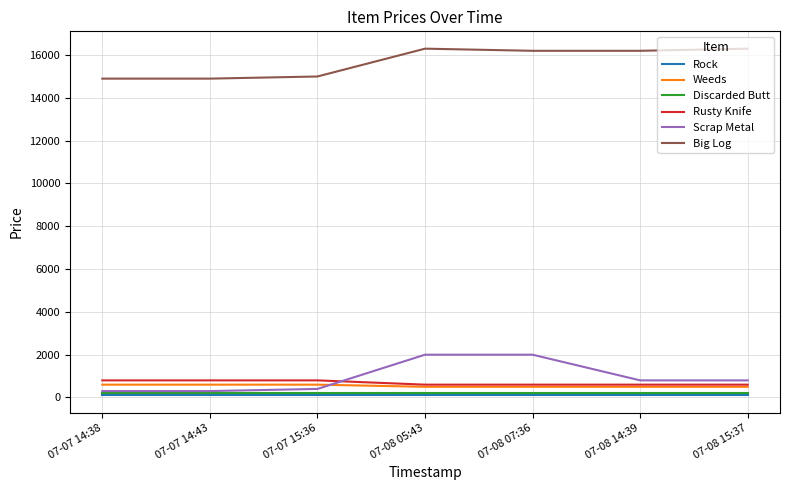

Which series has the largest range (max minus min)?

Scrap Metal